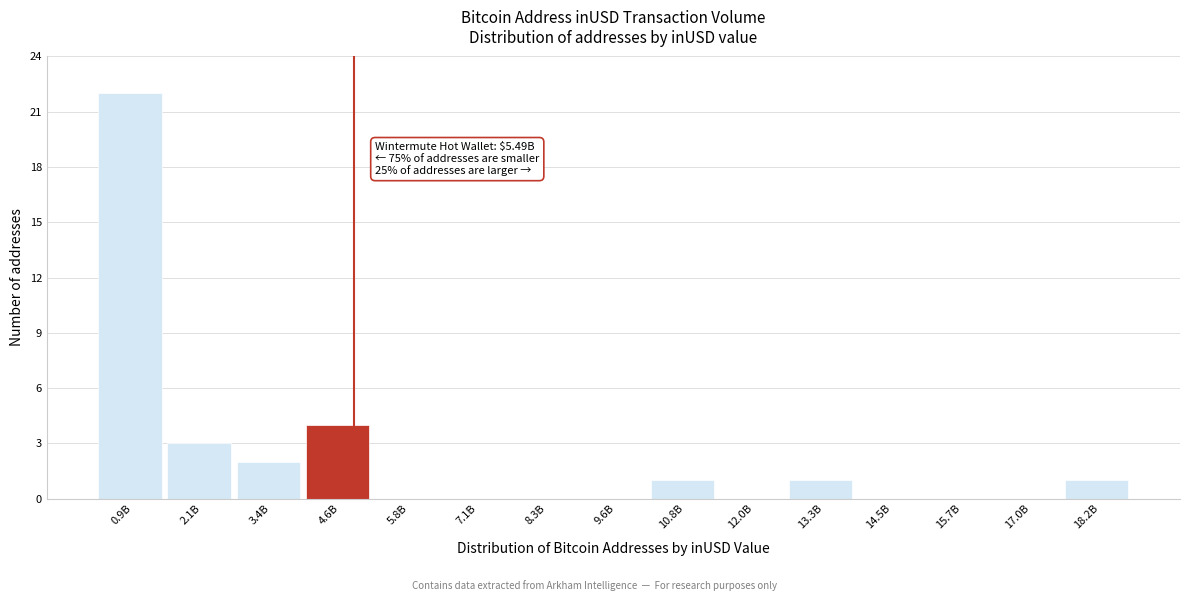

Reading right to left, transcribe all the data shown in this chart.

18.2B=1	17.0B=0	15.7B=0	14.5B=0	13.3B=1	12.0B=0	10.8B=1	9.6B=0	8.3B=0	7.1B=0	5.8B=0	4.6B=4	3.4B=2	2.1B=3	0.9B=22